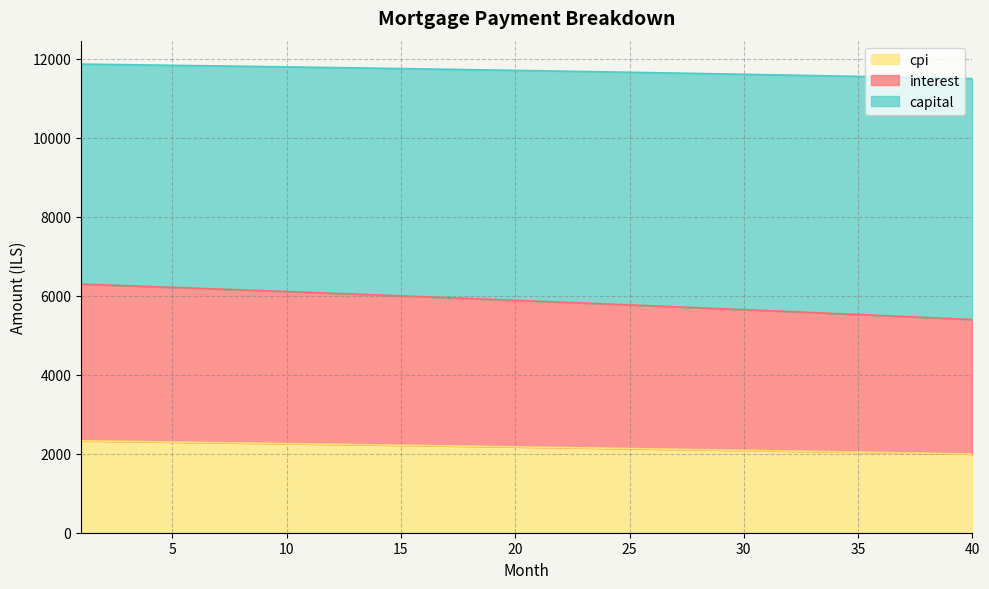

Between 10 and 33, which is larger?

10